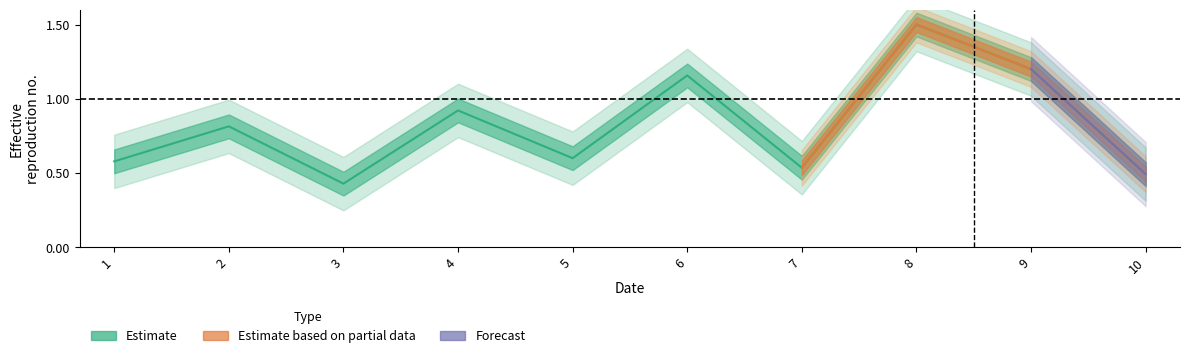

What is the sum of the values at 8 and 1?

2.1